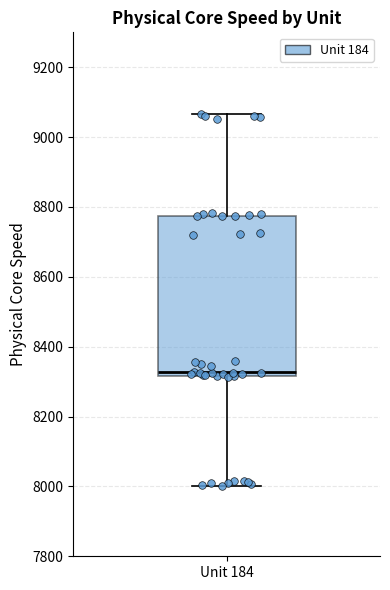

Transcribe this box plot: give where the median line is, the range the box spans, and where the two whiskers end, as read against the y-axis. The values are not printed on the chart, so give them approximately, as read against the axis.

median 8320 (just above the box's lower edge), box 8320 to 8780, whiskers 8000 to 9060